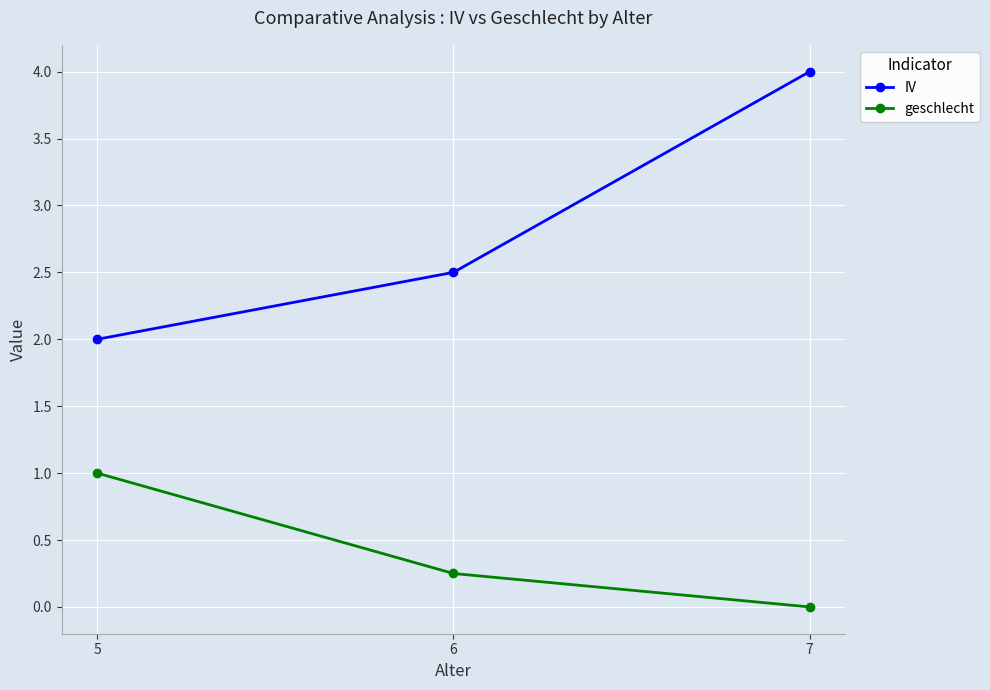

Does the chart have visible grid lines?

Yes